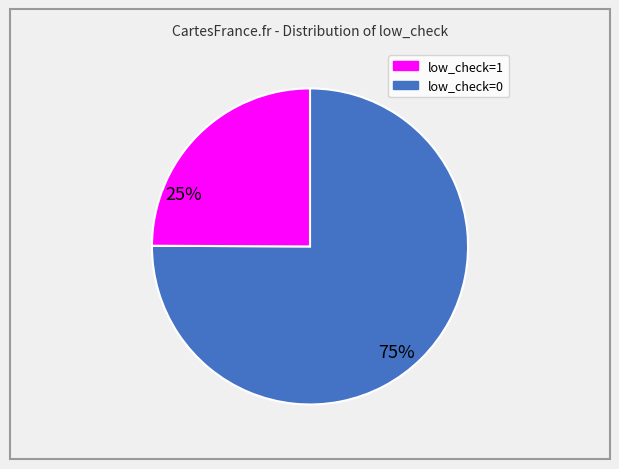

Is there any slice that represents more than half of the pie?

Yes